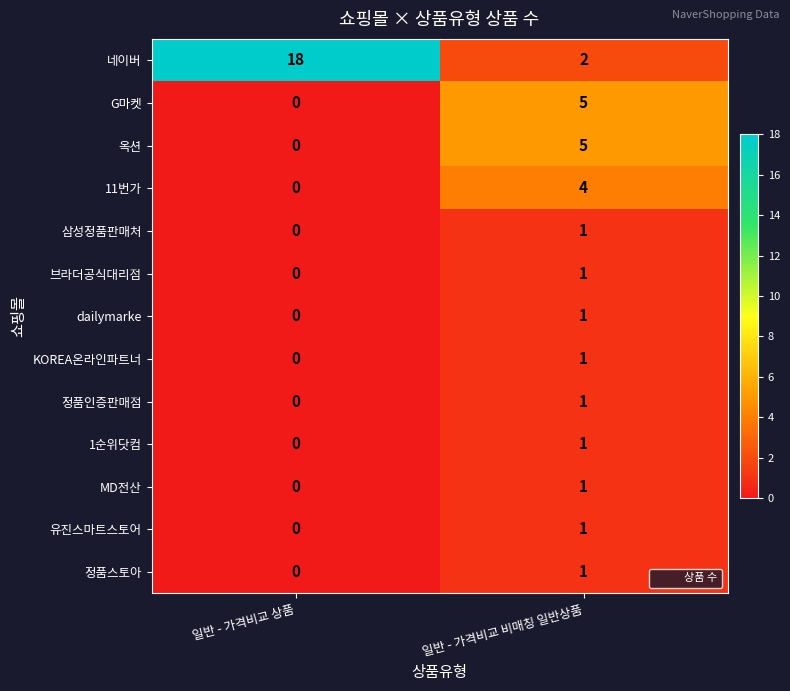

At which label is 옥션 closest to 2?

일반 - 가격비교 상품